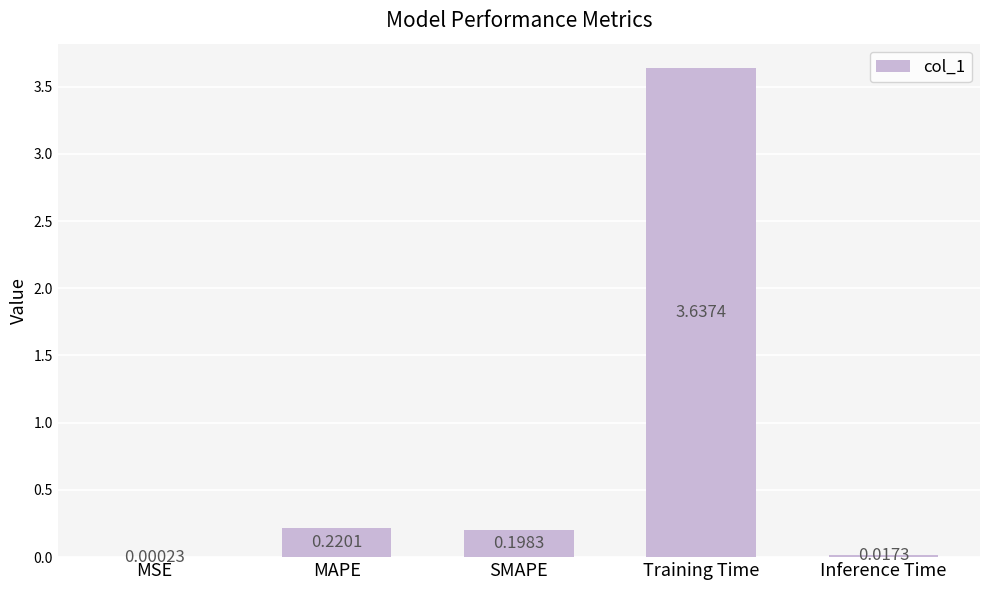

Which label corresponds to the largest value in the chart?

Training Time